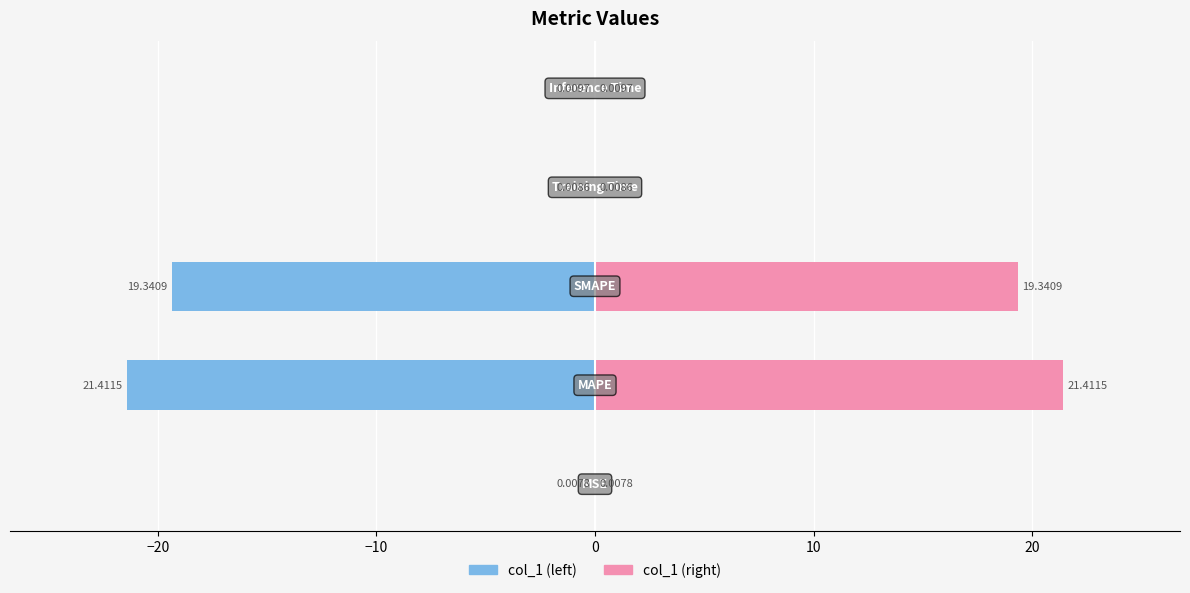

At how many categories does at least one series exceed -14?

5